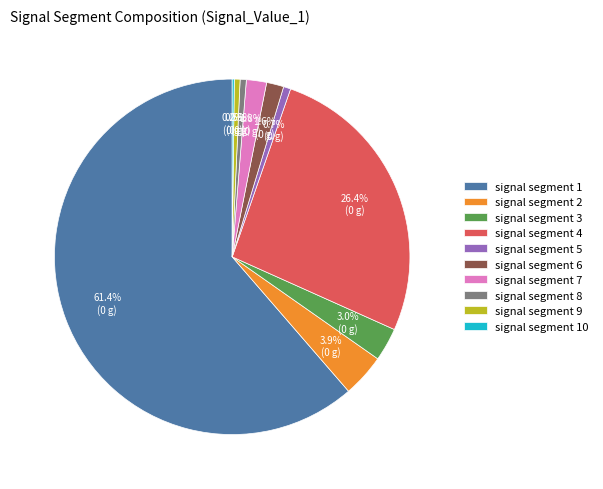

What is the largest slice in the pie chart?

signal segment 1